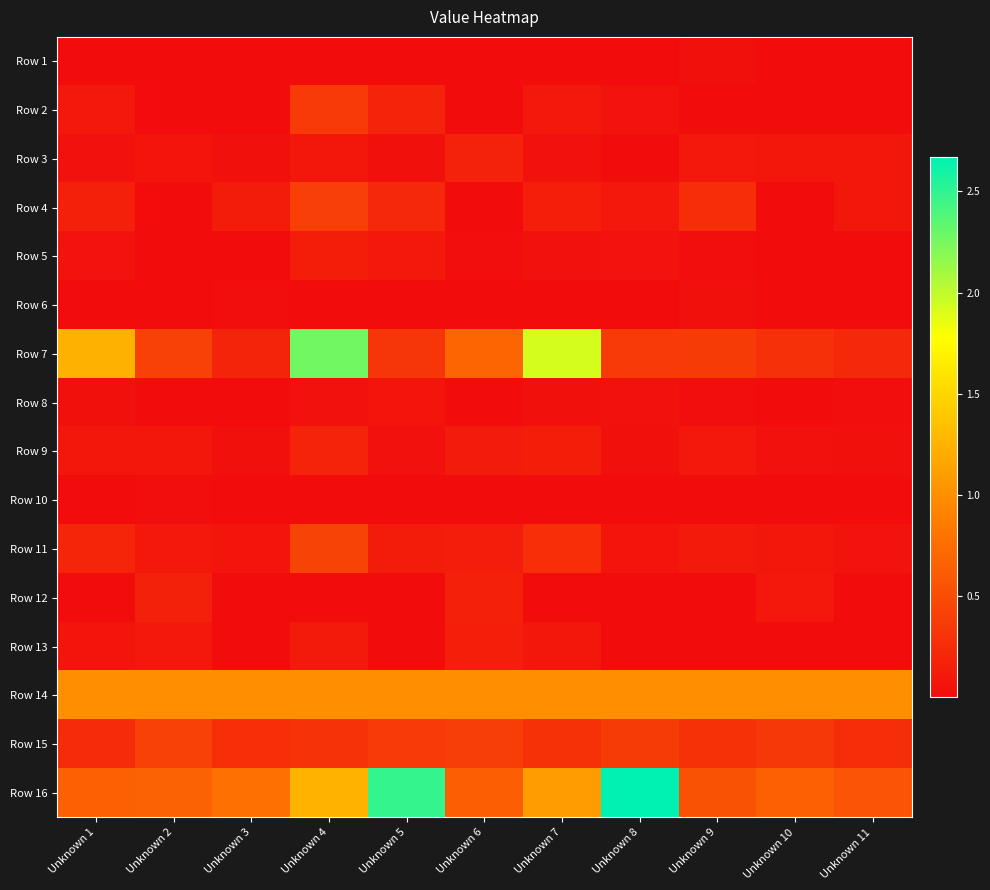

At how many categories does at least one series exceed 2?

3